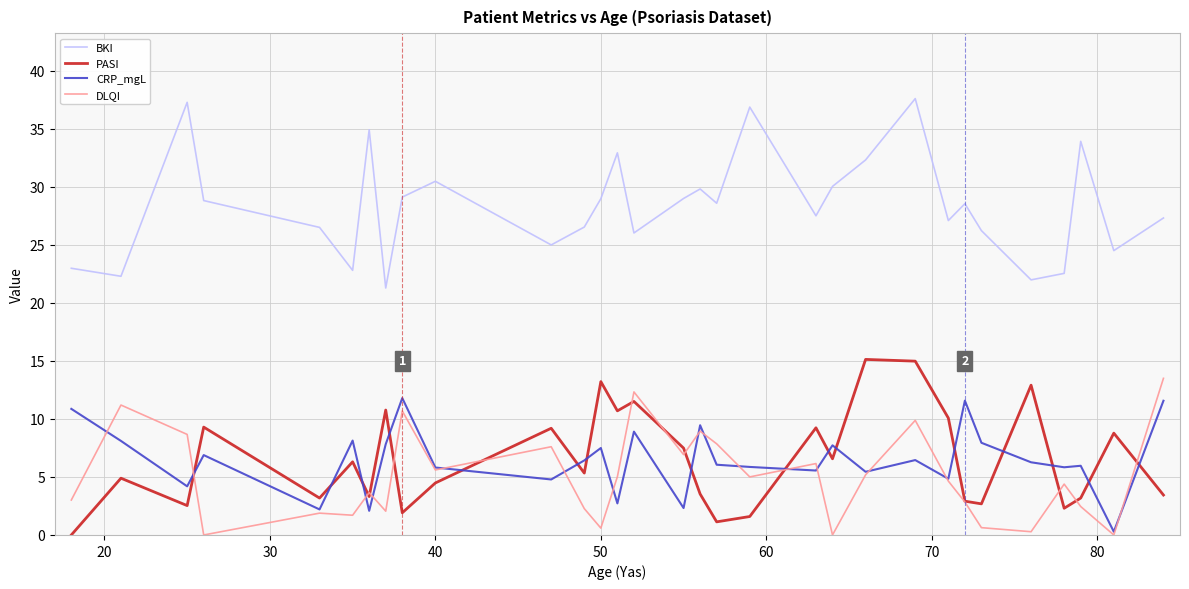

Count the number of data series in this chart.

4